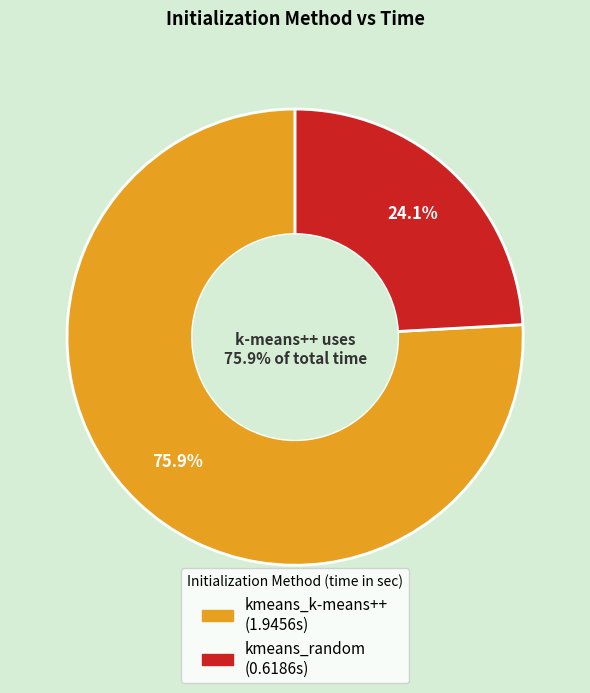

How many slices are in this pie chart?

2